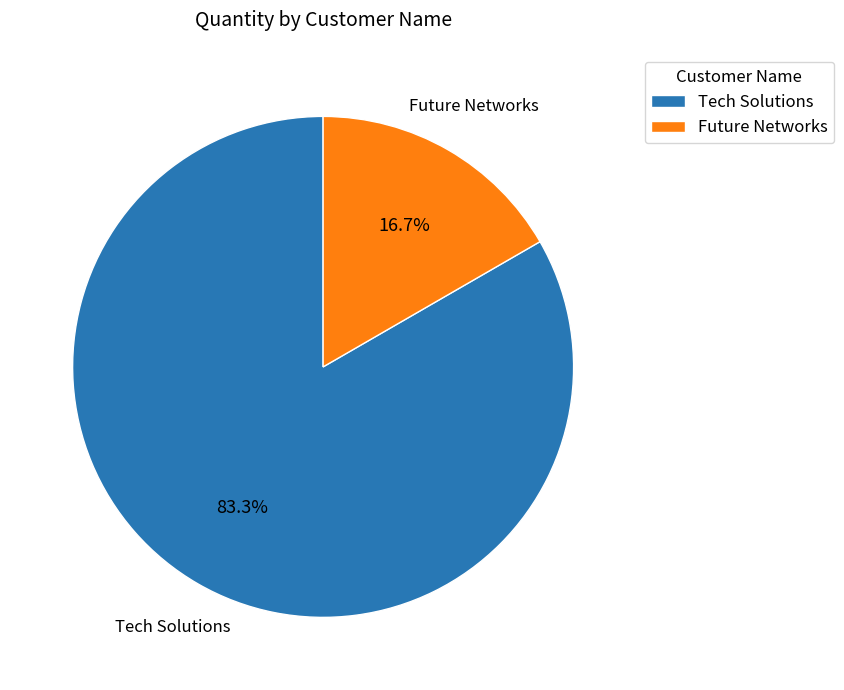

What percentage is the Tech Solutions slice, to the nearest percent?

83%